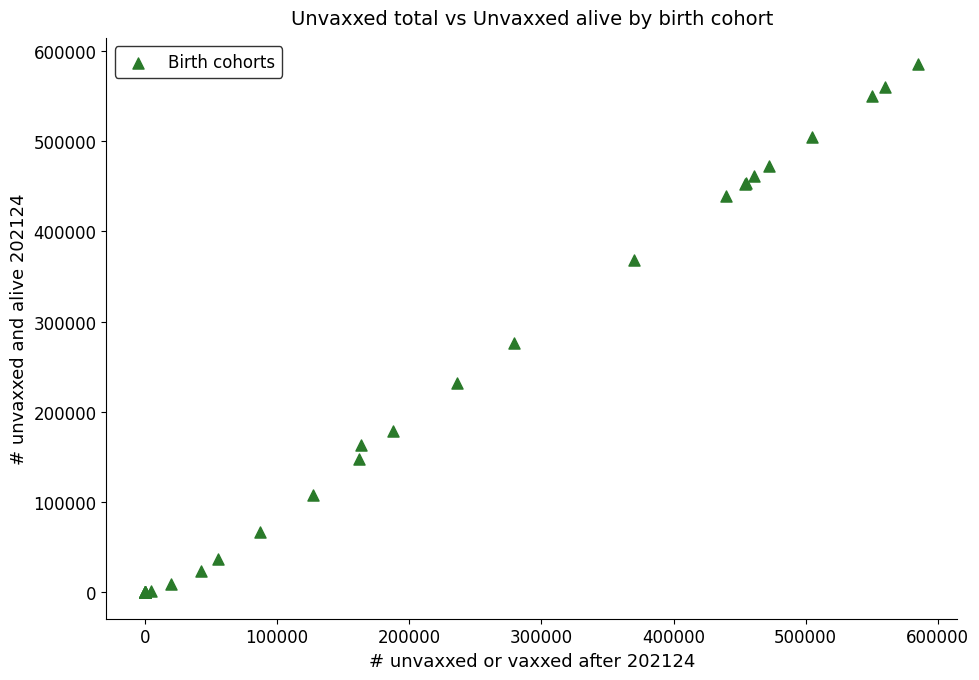

What Y value in the scatter plot is closest to 292628?

276375